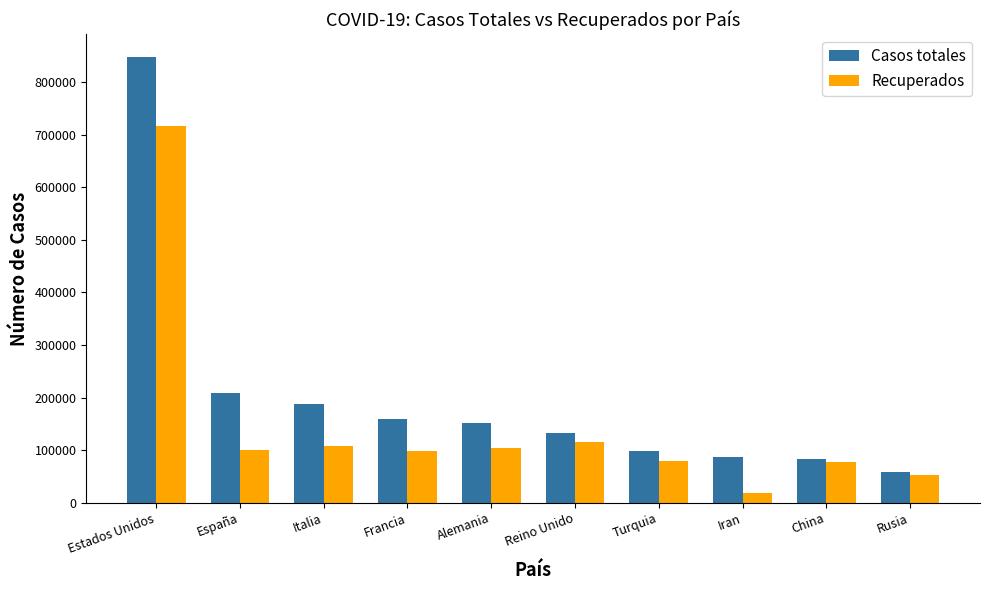

Rank the series by their maximum value, from highest to lowest.

Casos totales, Recuperados